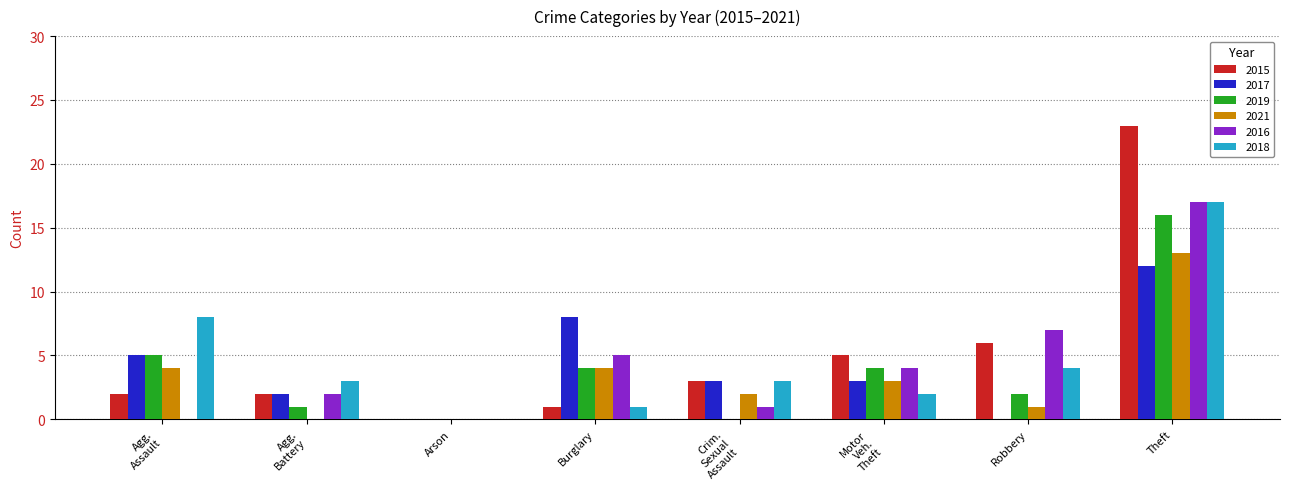

Which series has the largest total across all categories?

2015